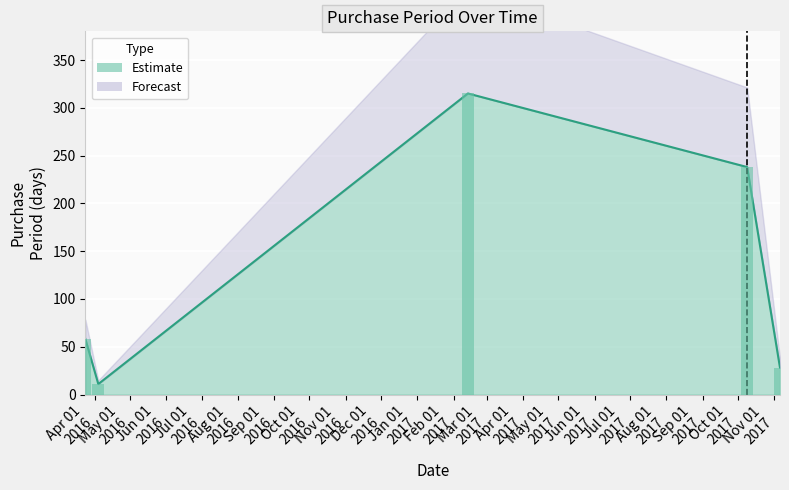

What is the sum of all values?

650